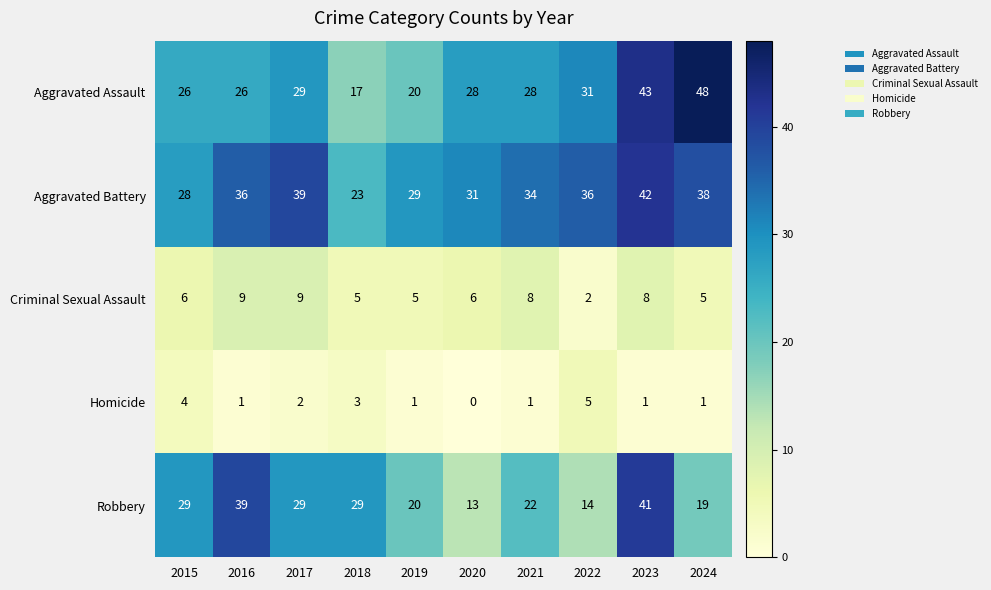

Rank the series by their maximum value, from highest to lowest.

Aggravated Assault, Aggravated Battery, Robbery, Criminal Sexual Assault, Homicide